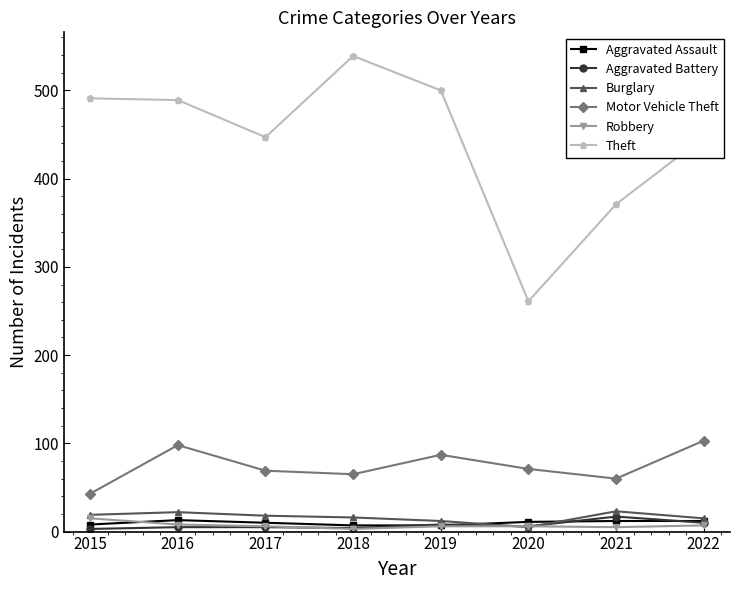

The Aggravated Assault series shows 8 at 2015. True or false?

True